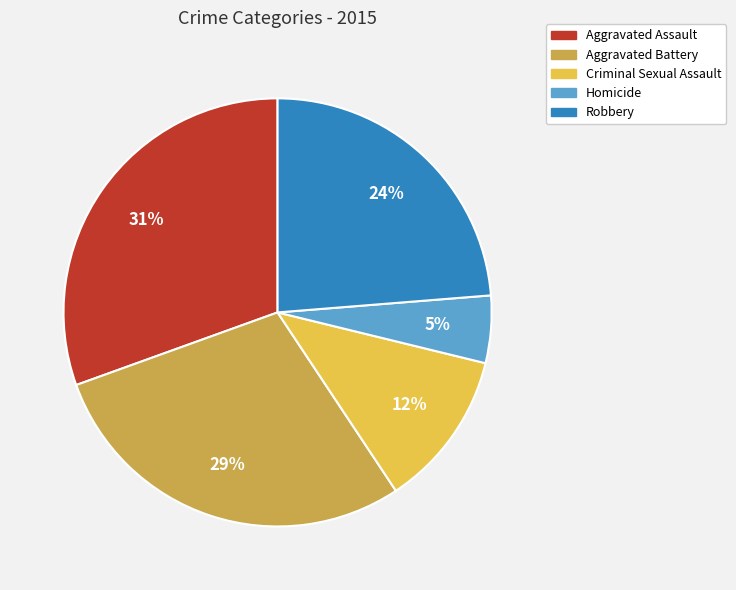

What is the smallest slice in the pie chart?

Homicide